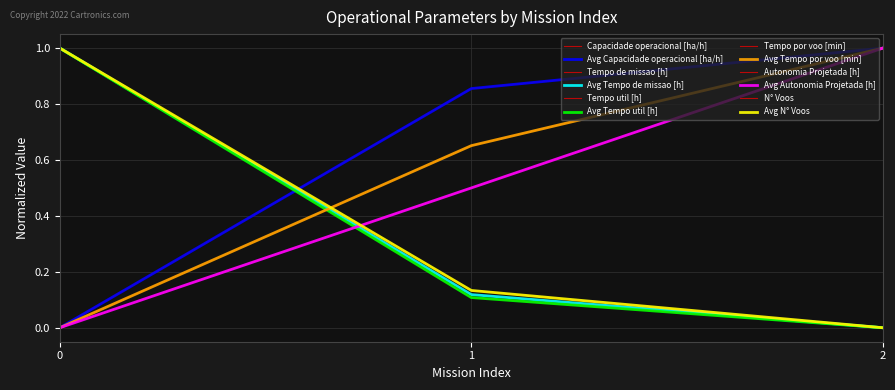

What is the value of the Capacidade operacional [ha/h] point at the 2nd from the left?

0.9